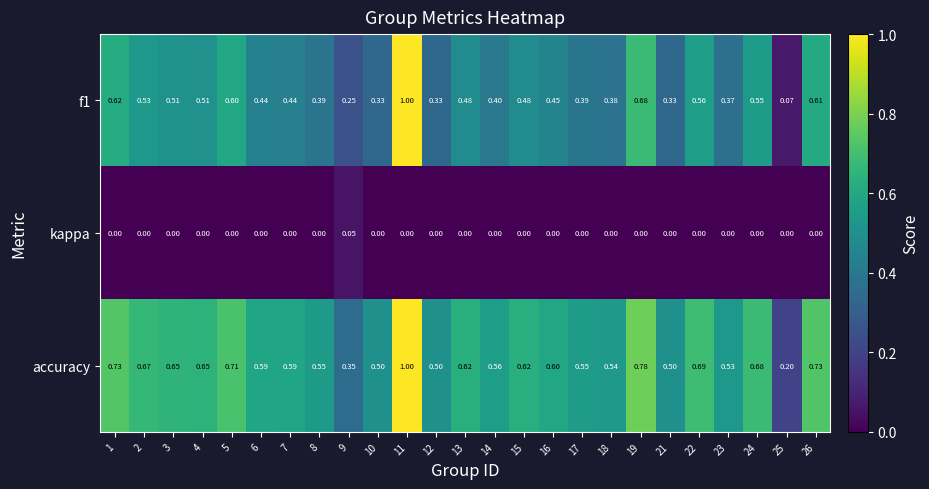

Is the value of f1 at 3 greater than the value of kappa at 15?

Yes